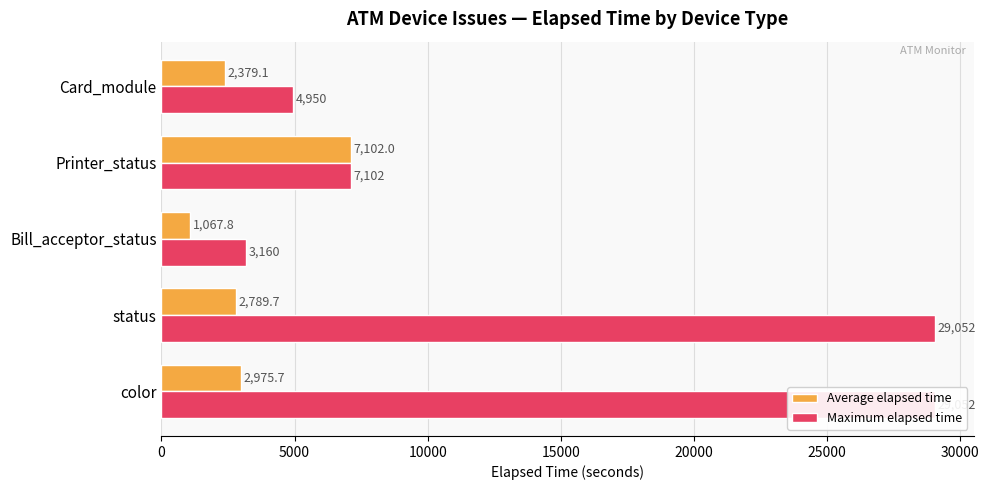

What is the average value of the Average elapsed time series?

3262.8